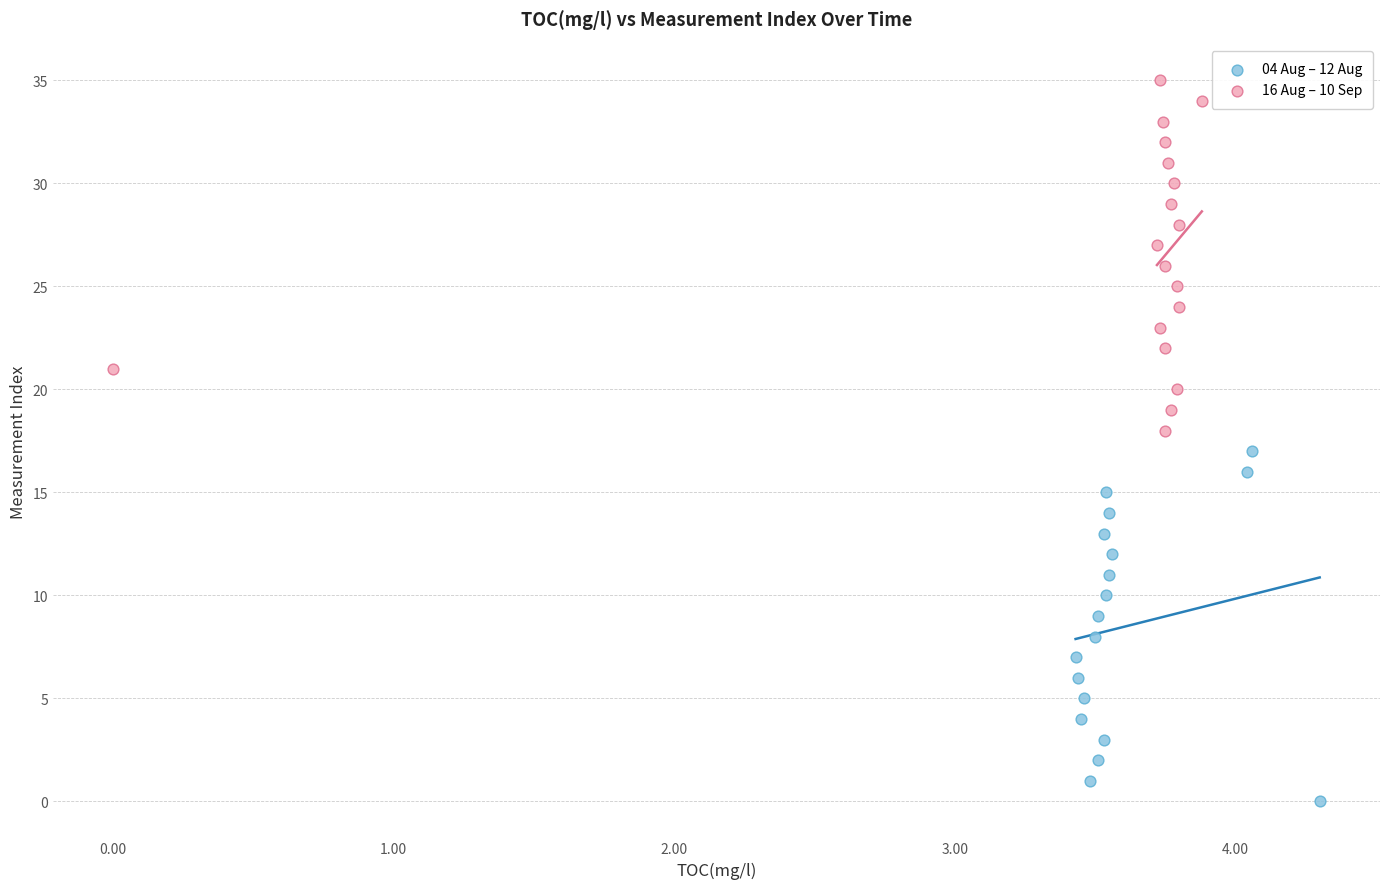

Which series contains the lowest Y value?

04 Aug – 12 Aug